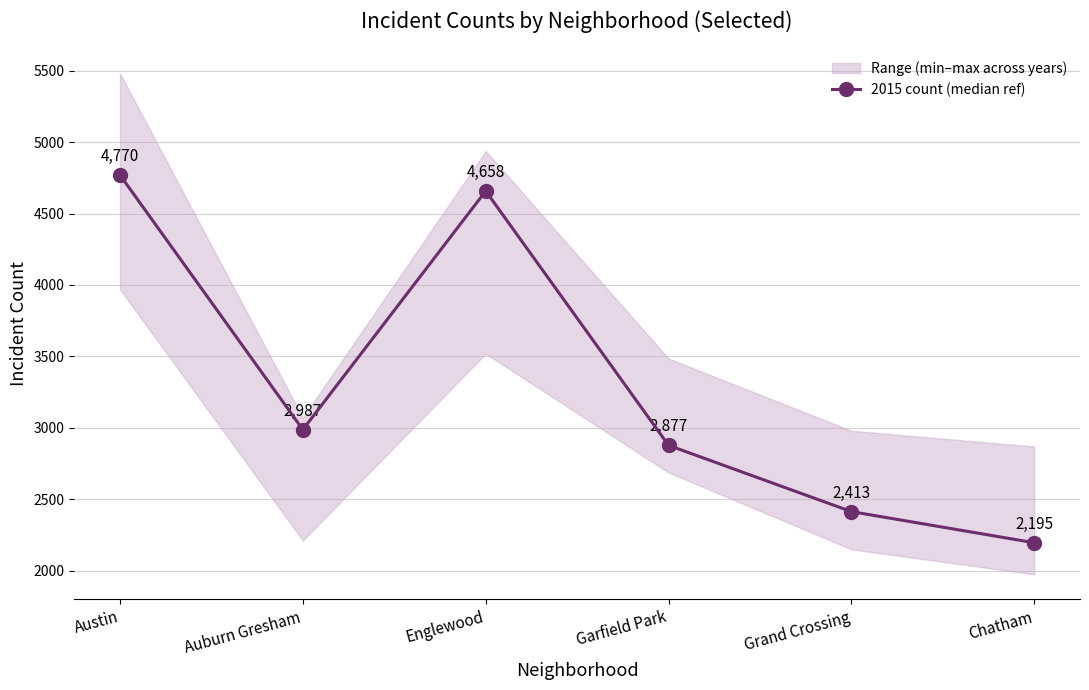

Reading left to right, list all the values displayed in this chart.

4770	2987	4658	2877	2413	2195